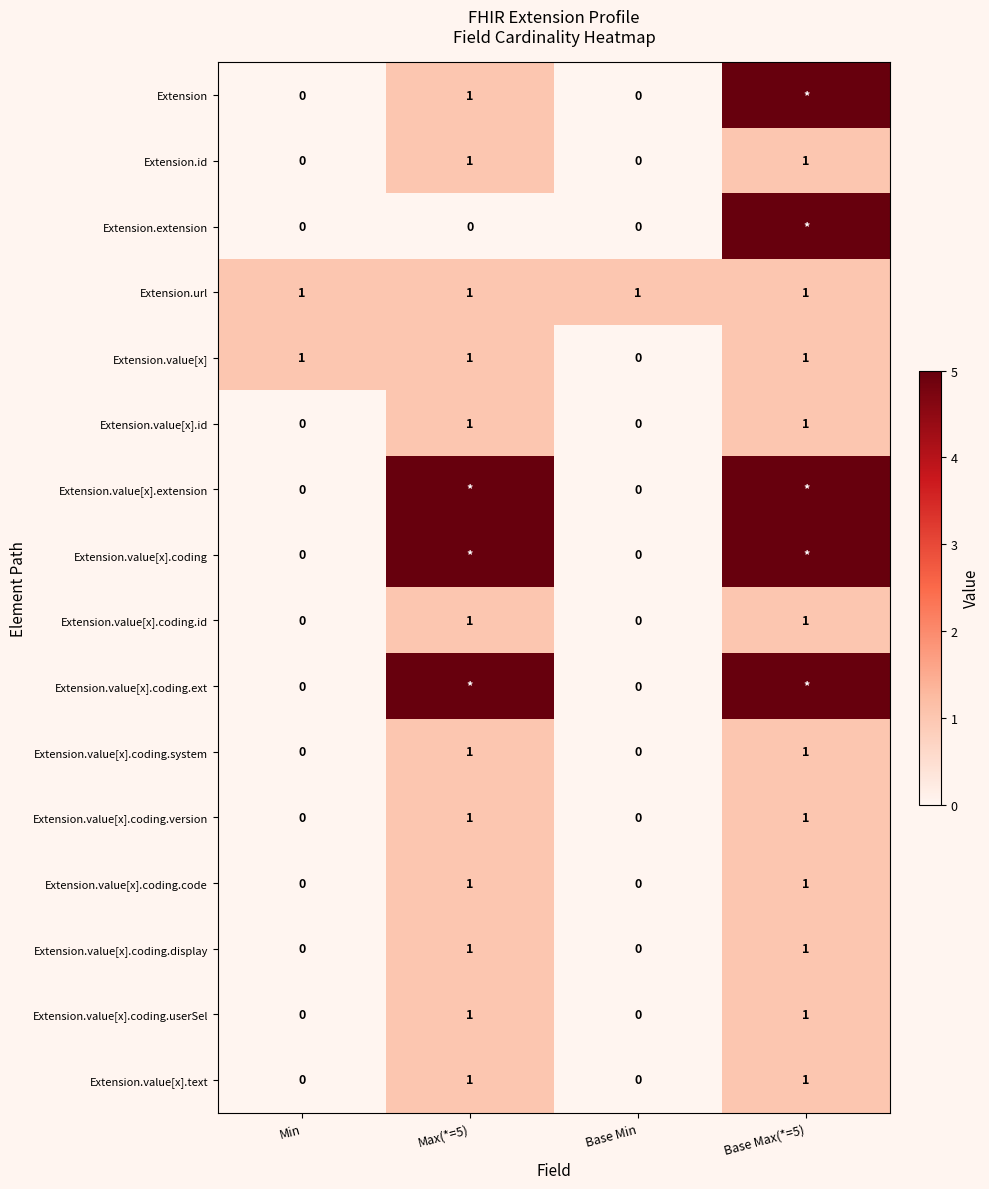

Is it true that Extension.value[x].coding.id equals 0 at Base Min?

True